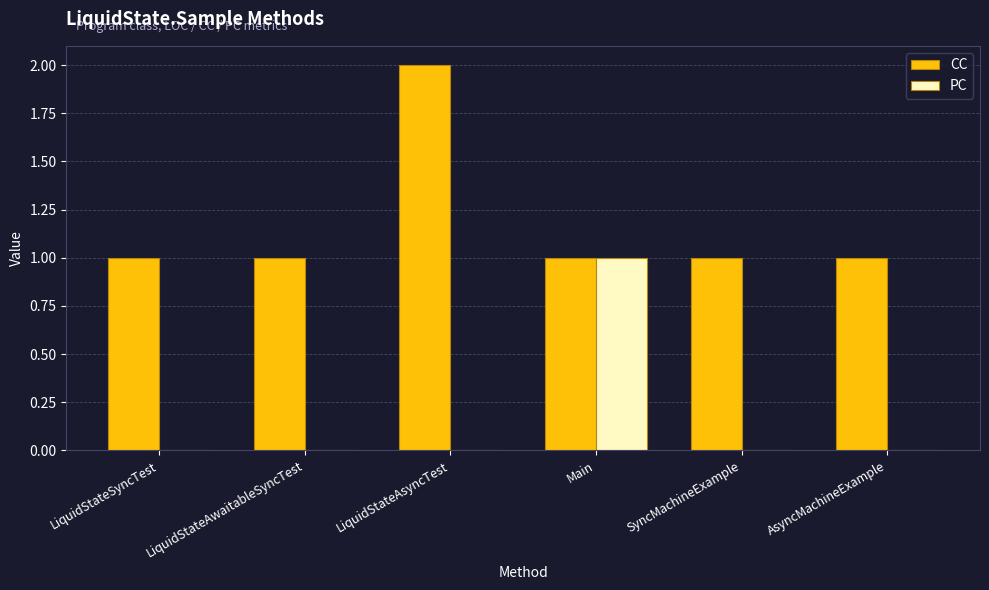

Are the bars grouped side by side (vs. stacked)?

Yes